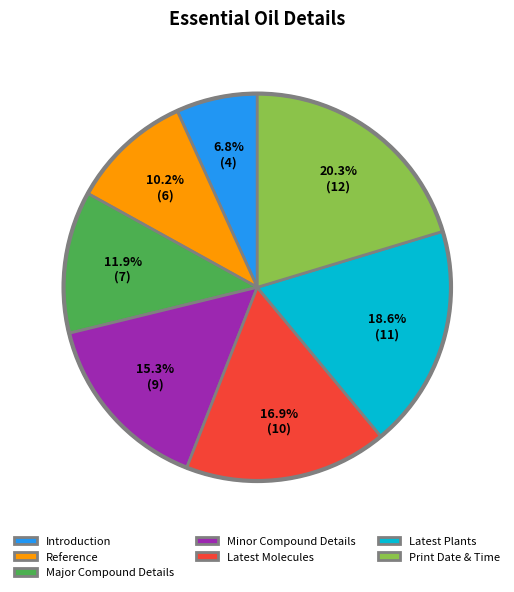

To the nearest percent, what portion does Print Date & Time represent?

20%